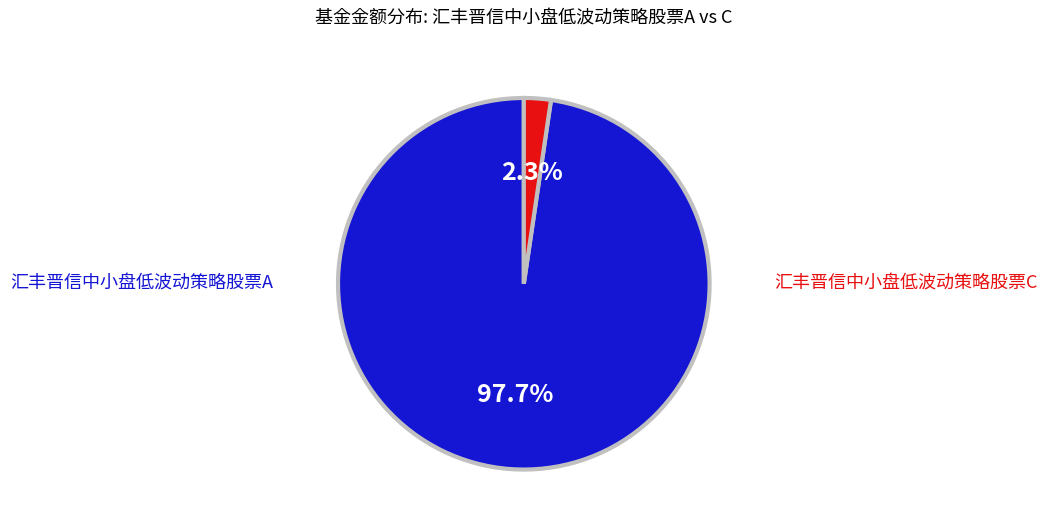

What percentage is the 汇丰晋信中小盘低波动策略股票A slice, to the nearest percent?

98%